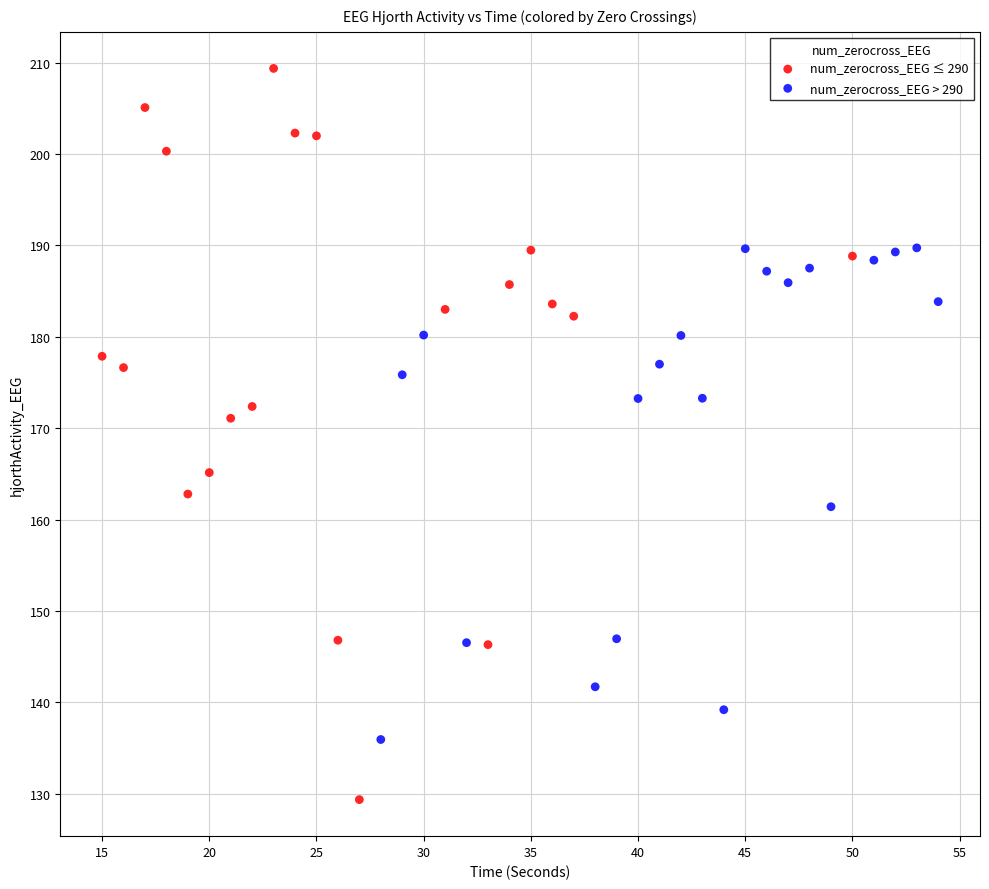

Which series contains the lowest Y value?

num_zerocross_EEG ≤ 290